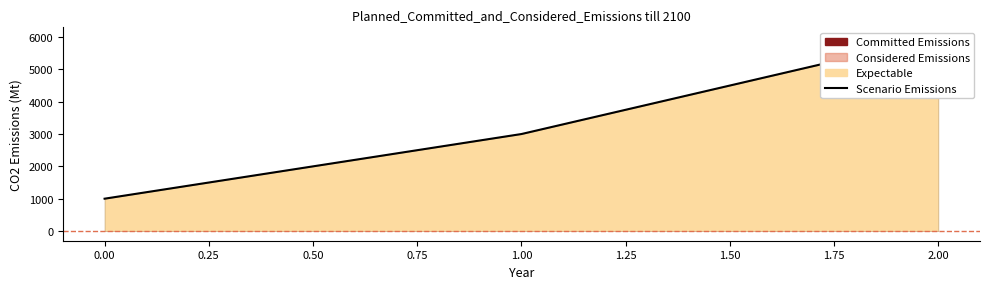

What is the value of the 1st point from the left?

1000